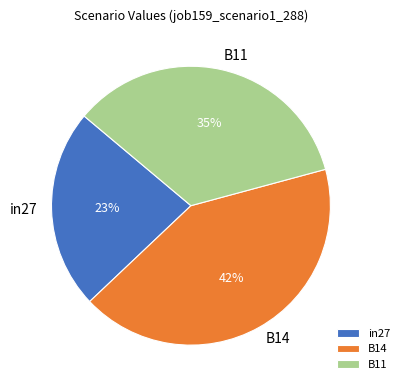

The in27 slice represents 37% of the pie. True or false?

False